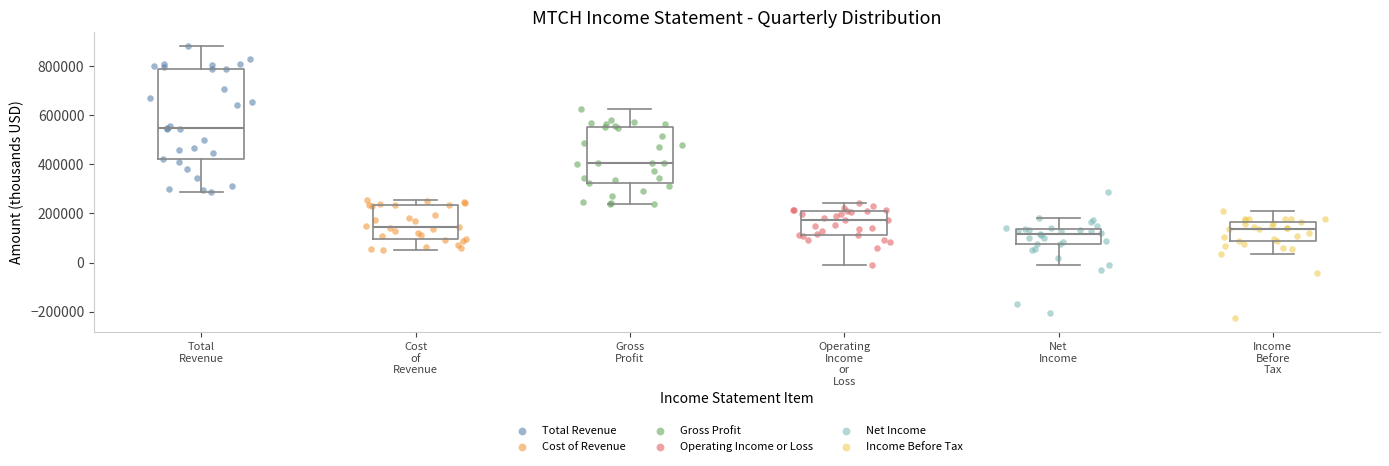

Reading left to right, transcribe this box plot: for each box, give where its median line is, the range the box spans, and where its two whiskers end, as read against the y-axis. The values are not printed on the chart, so give them approximately, as read against the axis.

Total Revenue: median 540000, box 420000 to 780000, whiskers 280000 to 880000
Cost of Revenue: median 140000, box 100000 to 240000, whiskers 60000 to 260000
Gross Profit: median 400000, box 320000 to 560000, whiskers 240000 to 620000
Operating Income or Loss: median 180000, box 120000 to 220000, whiskers -20000 to 240000
Net Income: median 120000, box 80000 to 140000, whiskers 0 to 180000
Income Before Tax: median 140000, box 80000 to 160000, whiskers 40000 to 220000